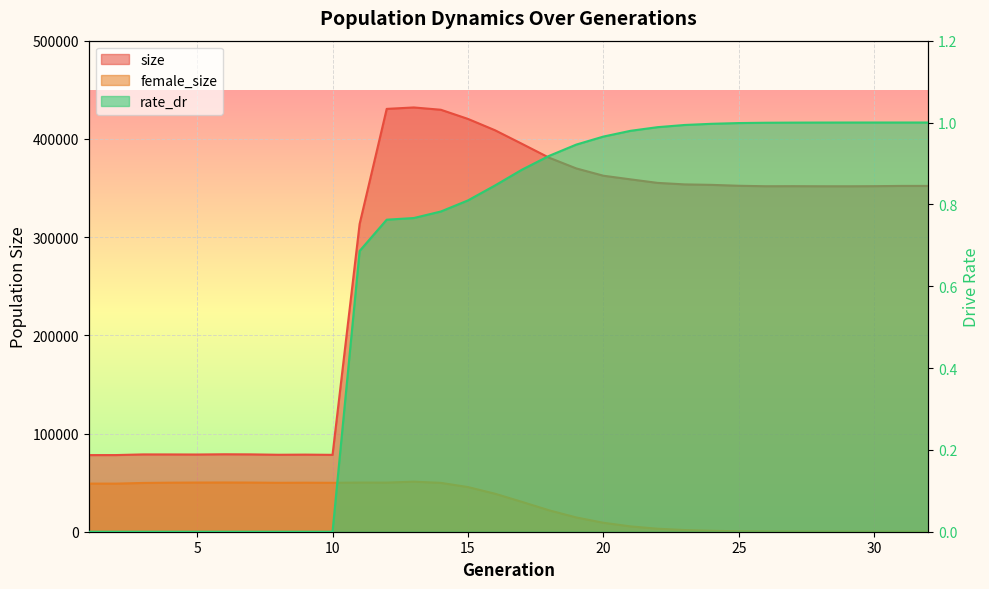

In female_size, how many points are higher than both neighbors (excluding endpoints)?

4